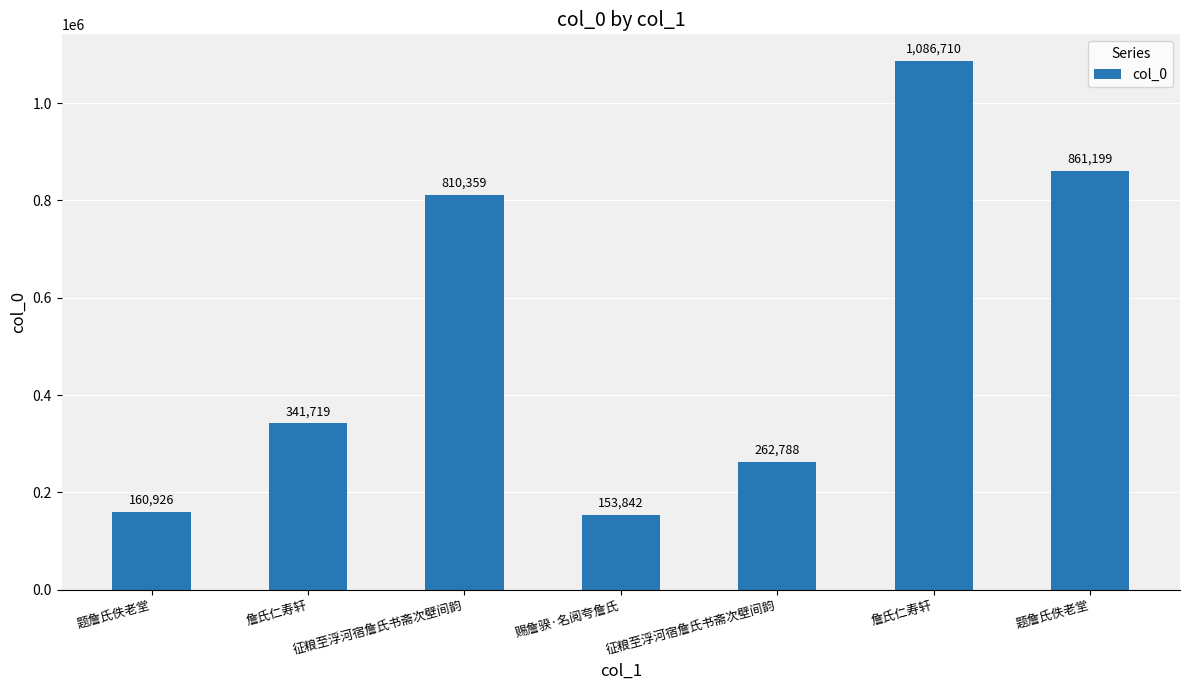

Which label corresponds to the smallest value in the chart?

赐詹骙·名阅夸詹氏